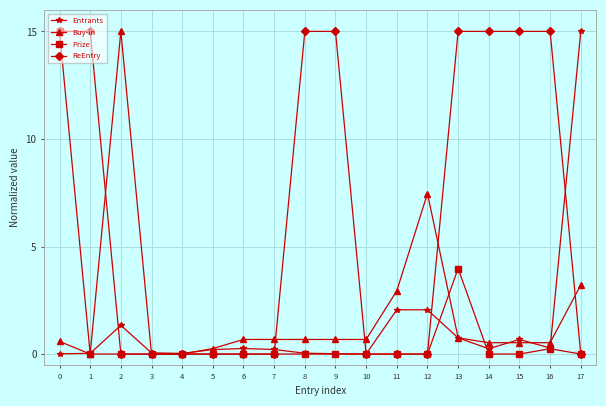

Is it true that Entrants equals 0.0 at 1?

True